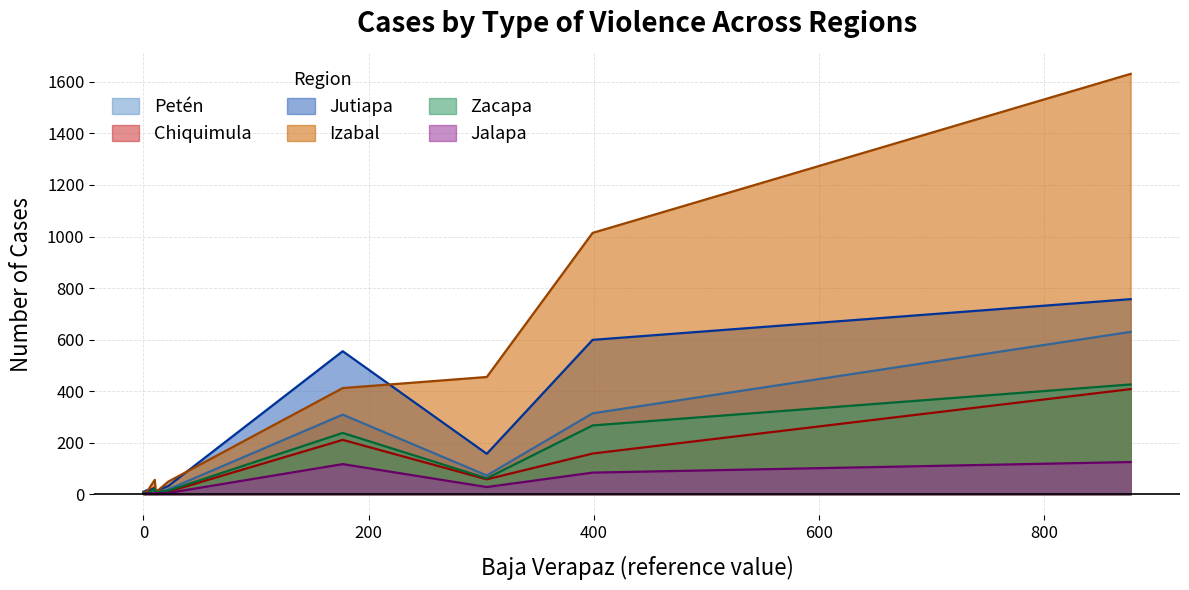

In Izabal, how many points are higher than both neighbors (excluding endpoints)?

2